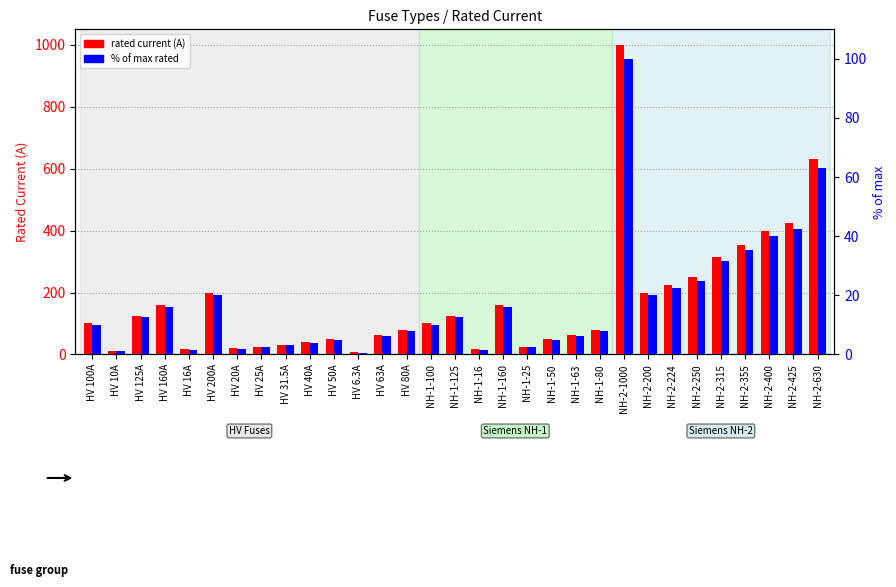

What are all the series names shown in the legend?

rated current (A), % of max rated